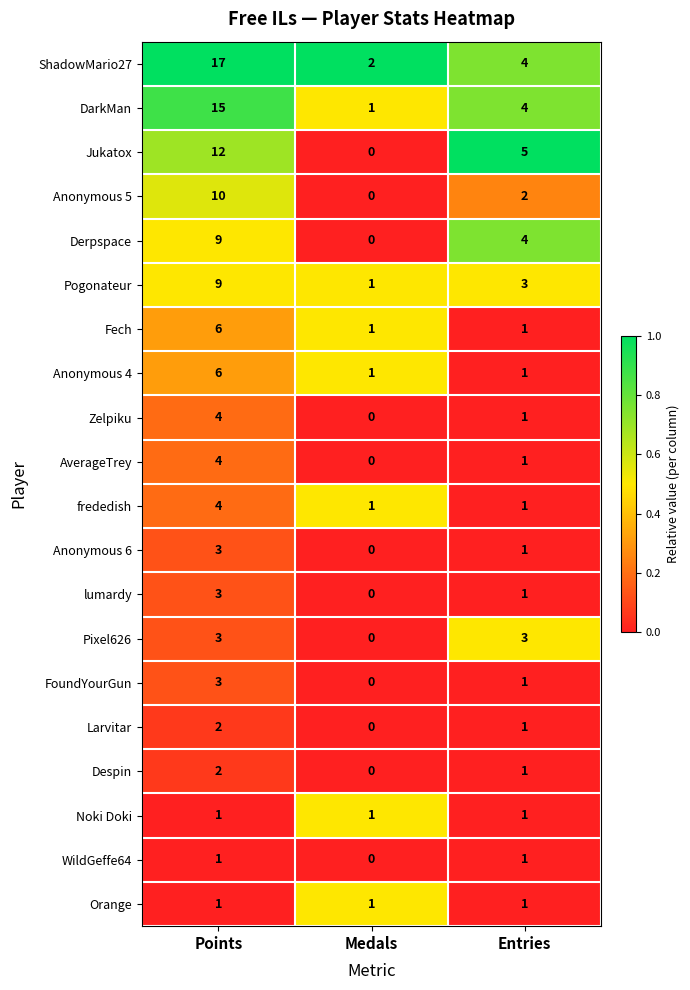

How many data points does each series have?

3